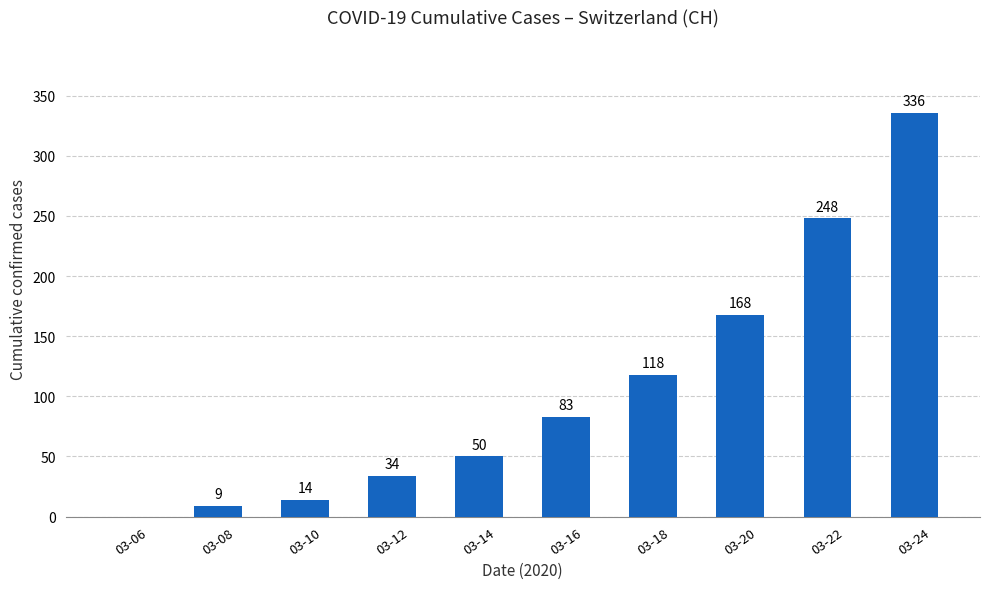

What value does the data have at 03-24, to the nearest 10?

340